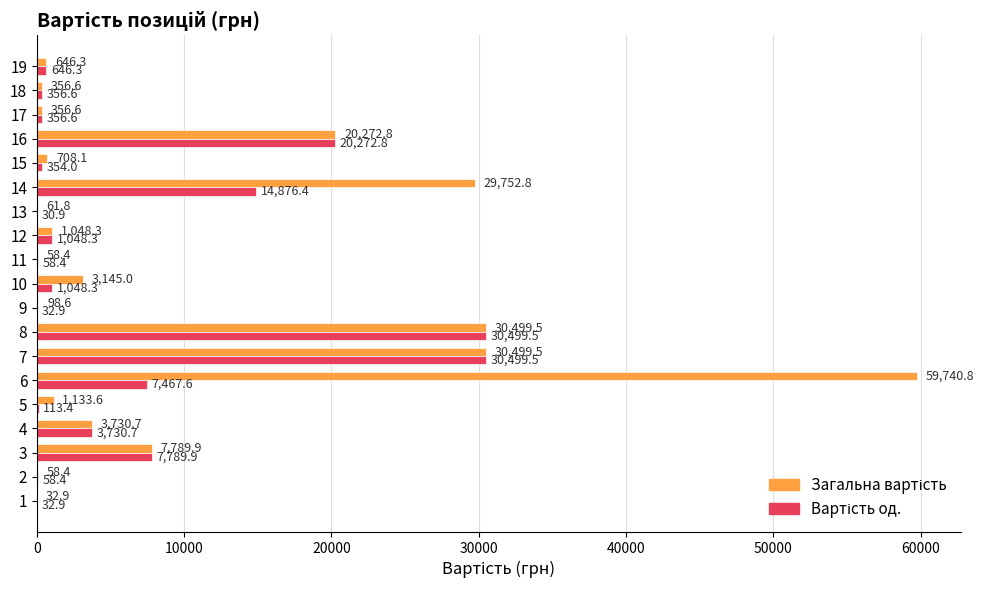

At which category is the sum across all series the highest?

6